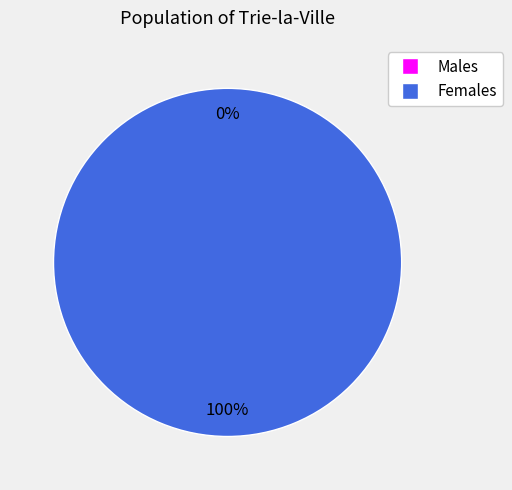

How many slices are in this pie chart?

2